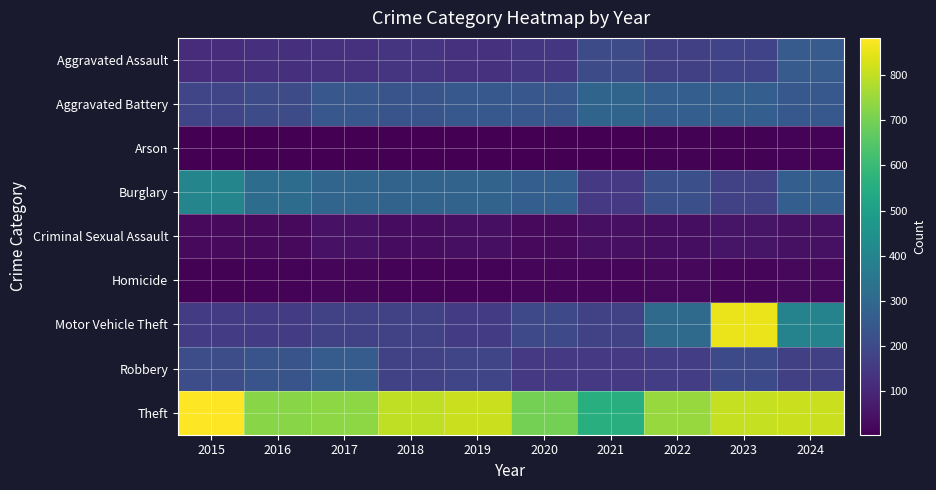

Rank the series by their maximum value, from highest to lowest.

Theft, Motor Vehicle Theft, Burglary, Aggravated Battery, Robbery, Aggravated Assault, Criminal Sexual Assault, Homicide, Arson